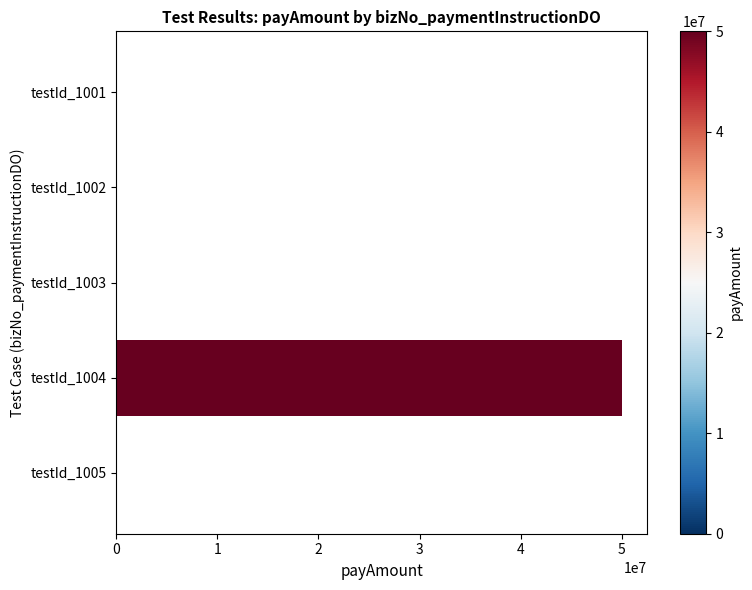

What is the maximum value shown in the chart?

50000000